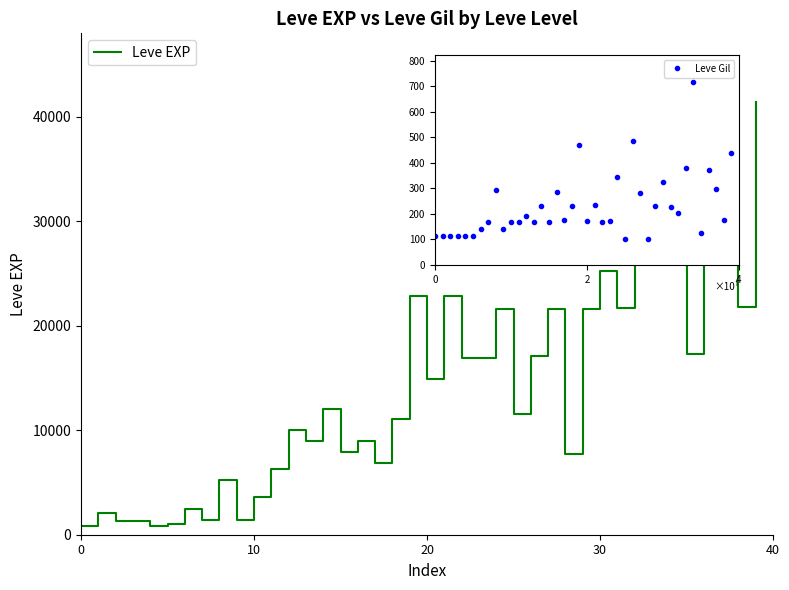

What are all the series names shown in the legend?

Leve EXP, Leve Gil